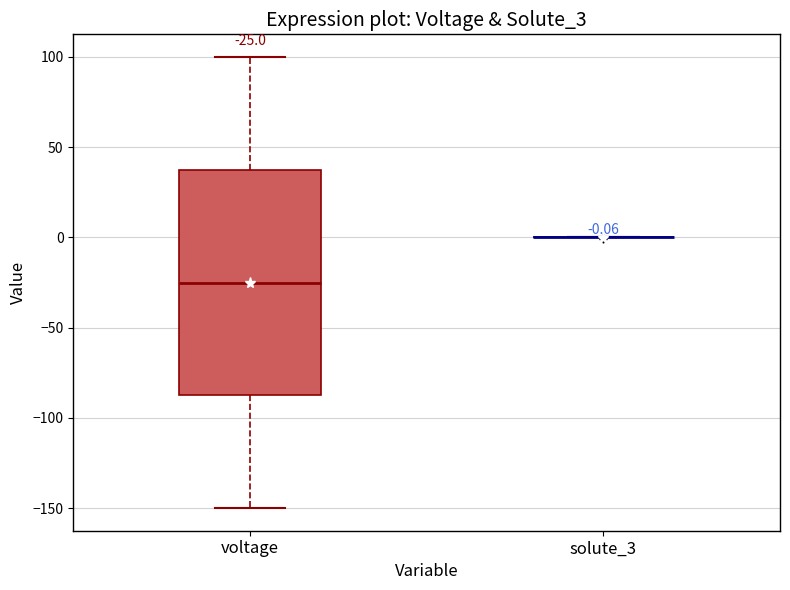

Which box is the tallest, from its lower edge to its upper edge?

voltage